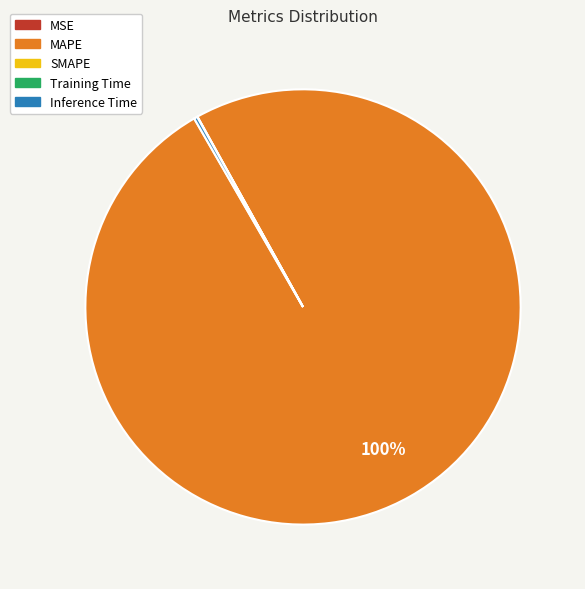

Which slice is the largest?

MAPE